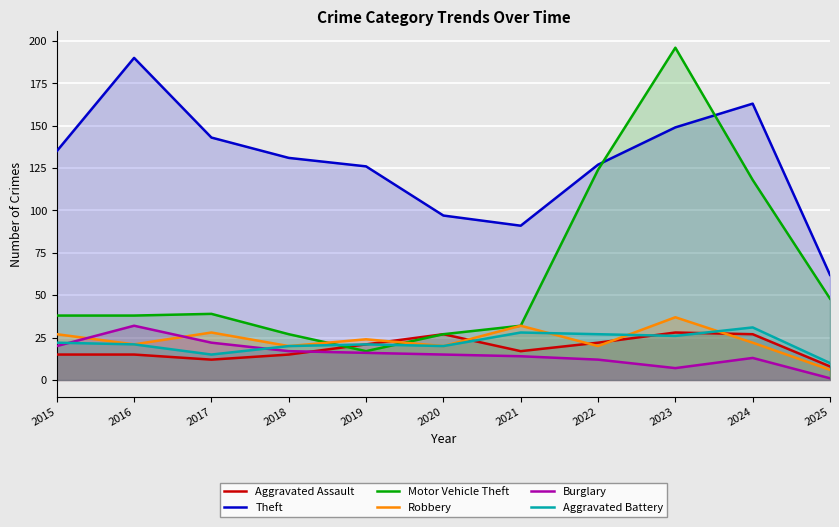

How many times do Burglary and Robbery cross each other?

2